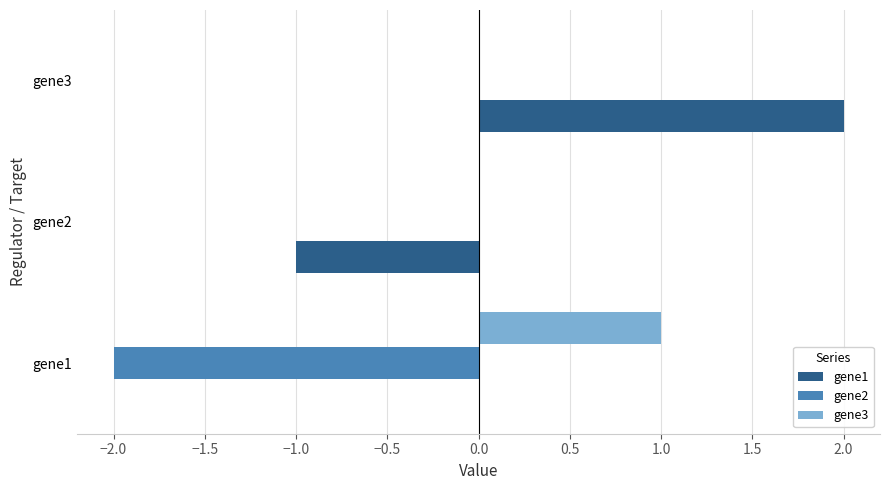

At which category is the sum across all series the highest?

gene3